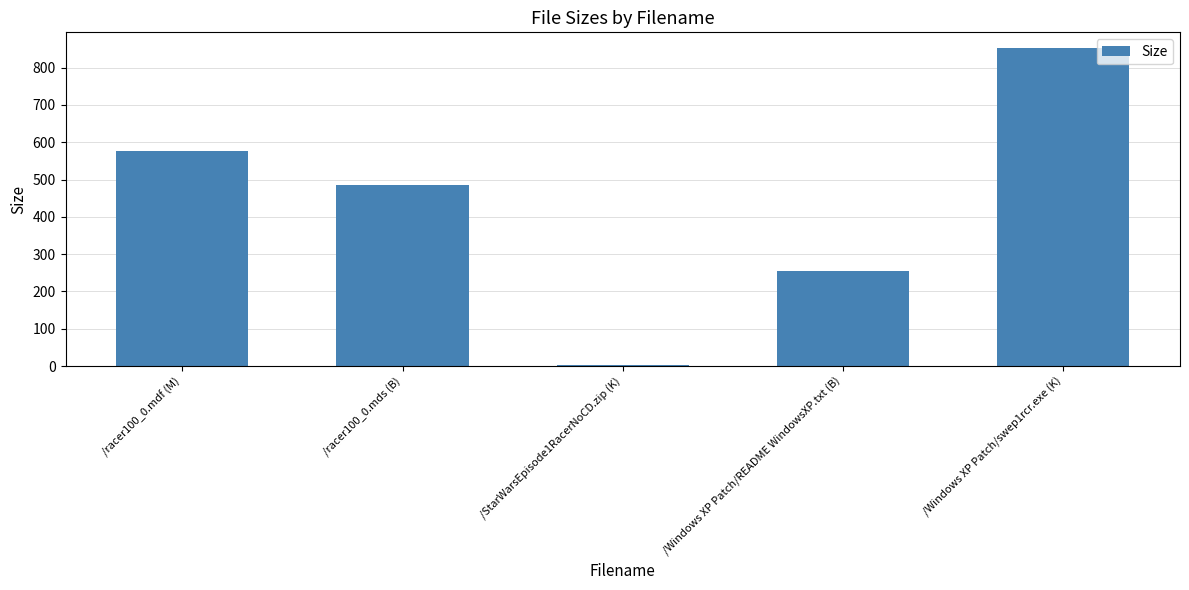

Which has a higher value, /racer100_0.mdf (M) or /Windows XP Patch/README WindowsXP.txt (B)?

/racer100_0.mdf (M)